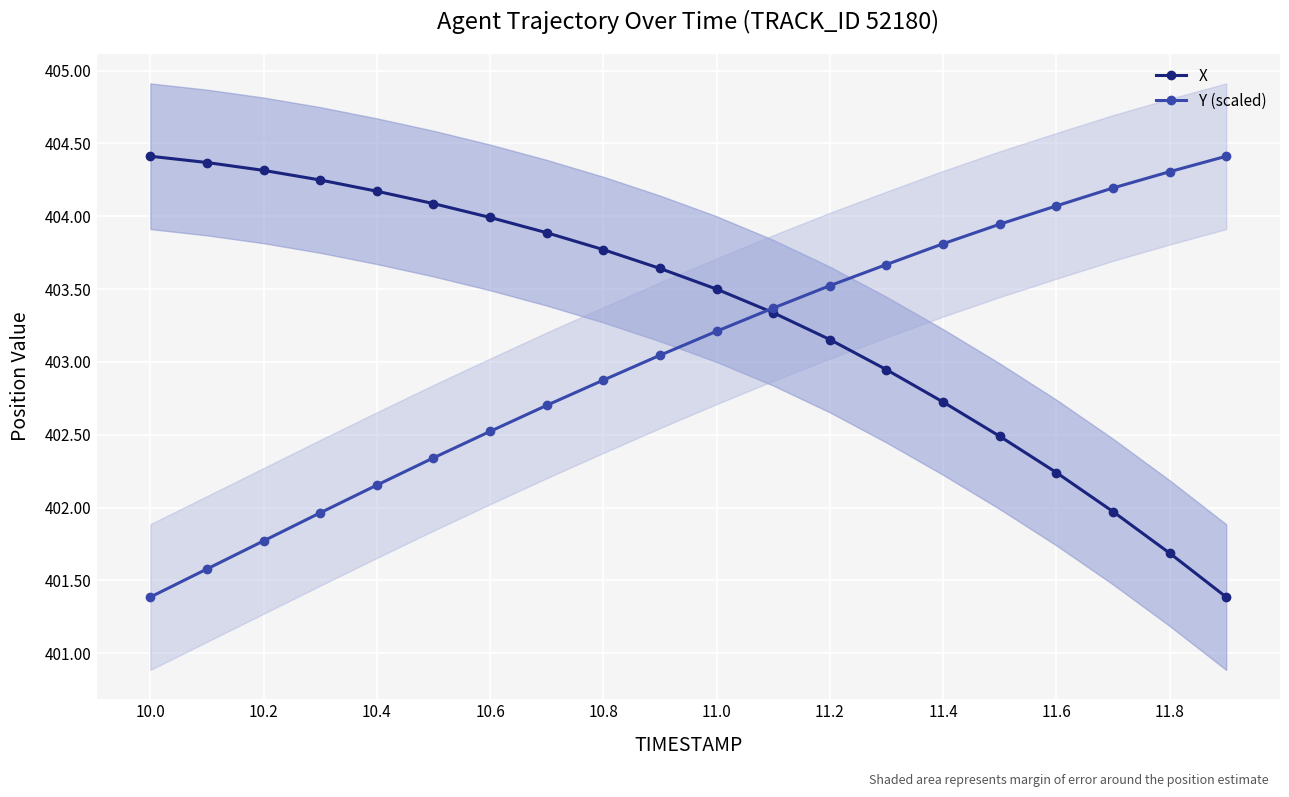

What is the greatest value displayed?

404.4